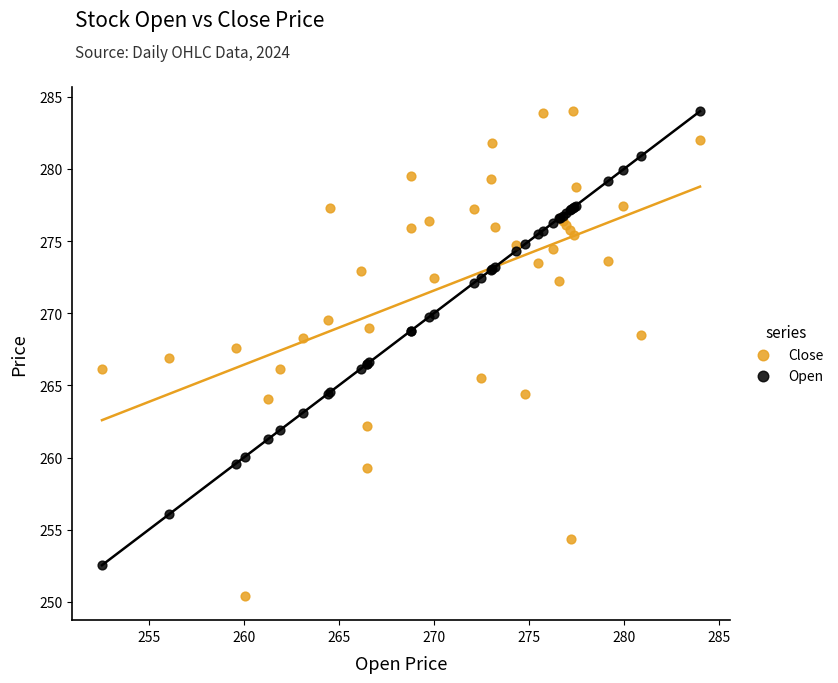

Which series has the largest Y range (max minus min)?

Close